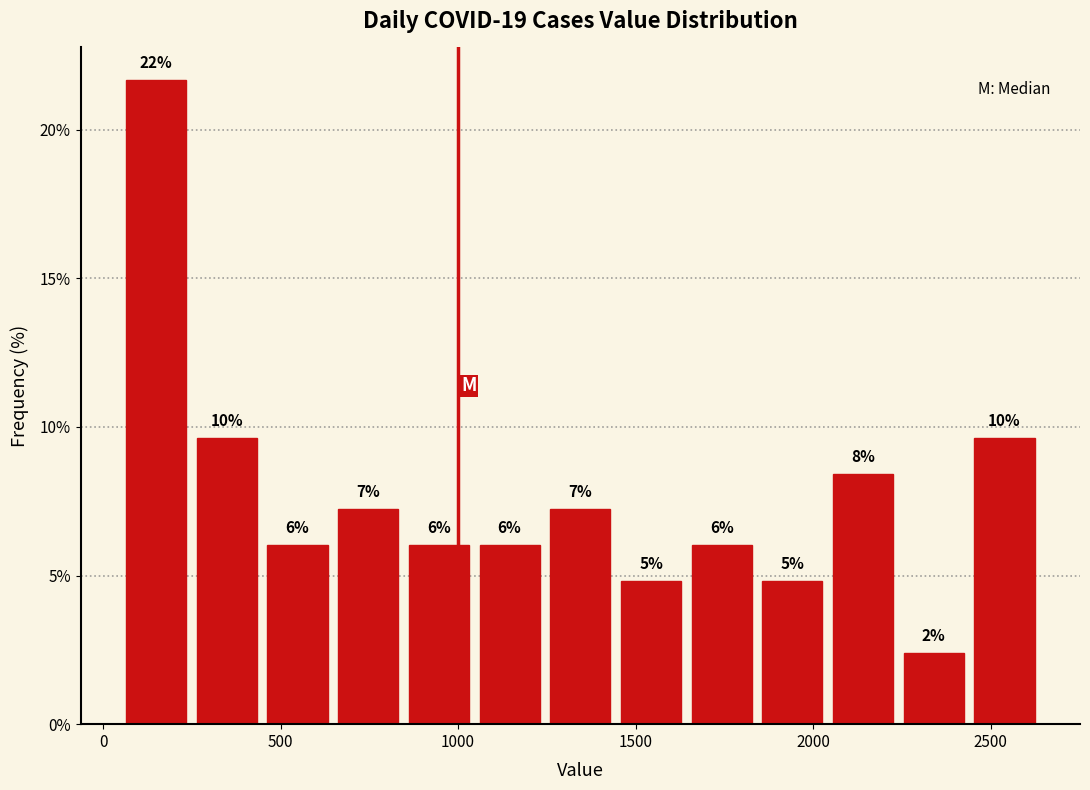

Around what value on the x-axis is the tallest bar? Give the approximate position of its centre, as read against the axis.

150